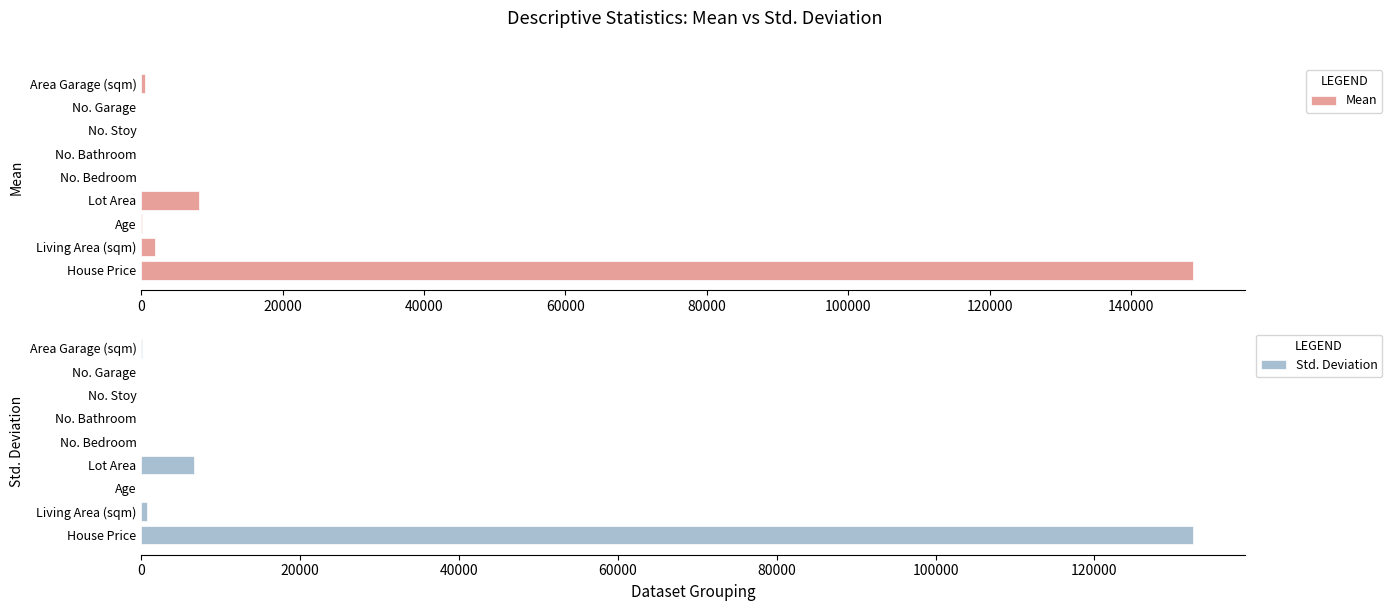

Reading right to left, what are all the values shown in this chart?

Mean: 478.4	1.9	1.4	2.3	3.5	8133.3	52.8	1901.4	148732.0
Std. Deviation: 131.4	0.5	0.5	0.7	0.8	6680.4	14.8	767.7	132372.4